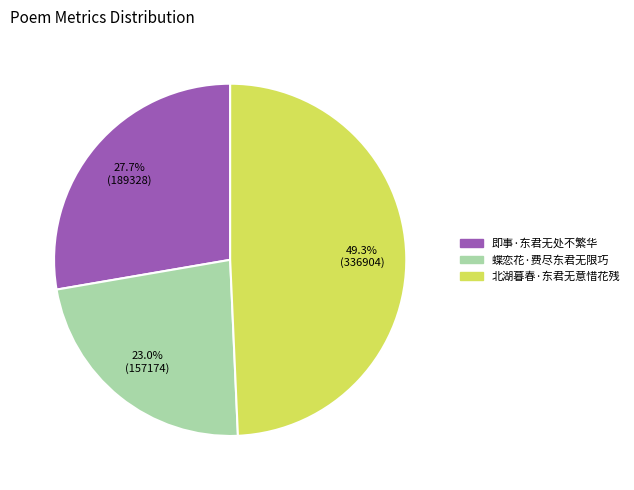

What percentage is the 蝶恋花·费尽东君无限巧 slice, to the nearest percent?

23%